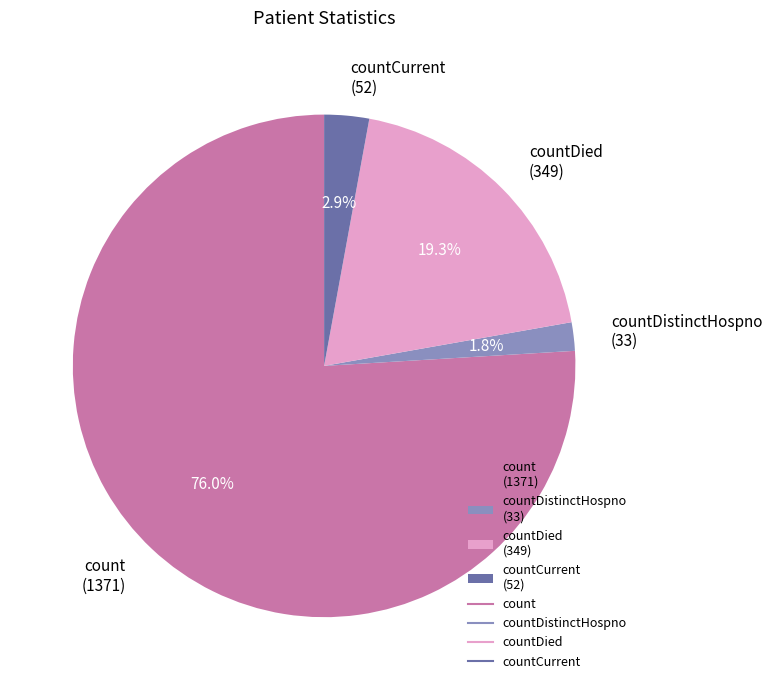

Which category has the smallest portion of the pie?

countDistinctHospno (33)